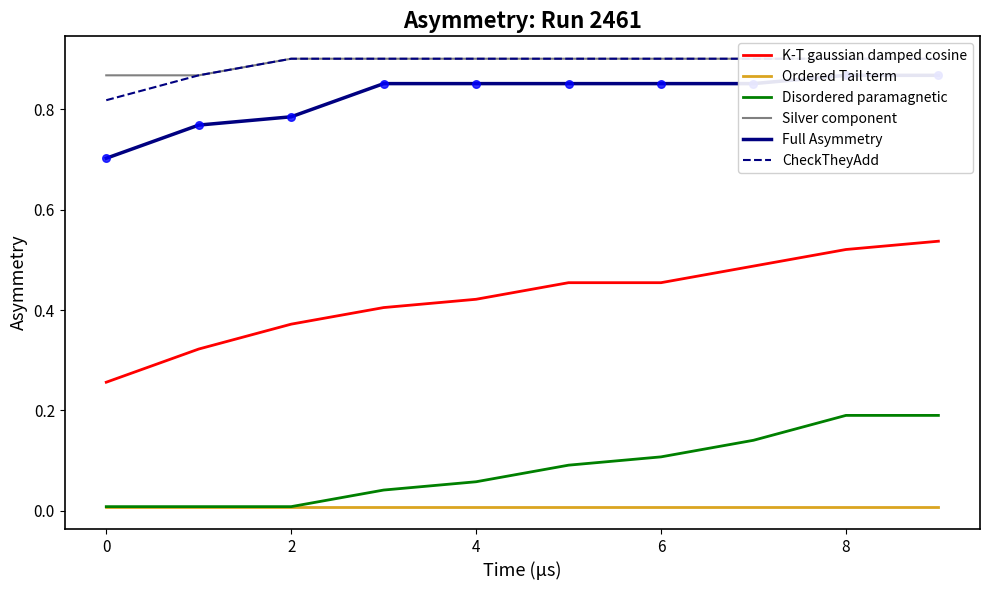

Which series contains the lowest Y value?

Ordered Tail term